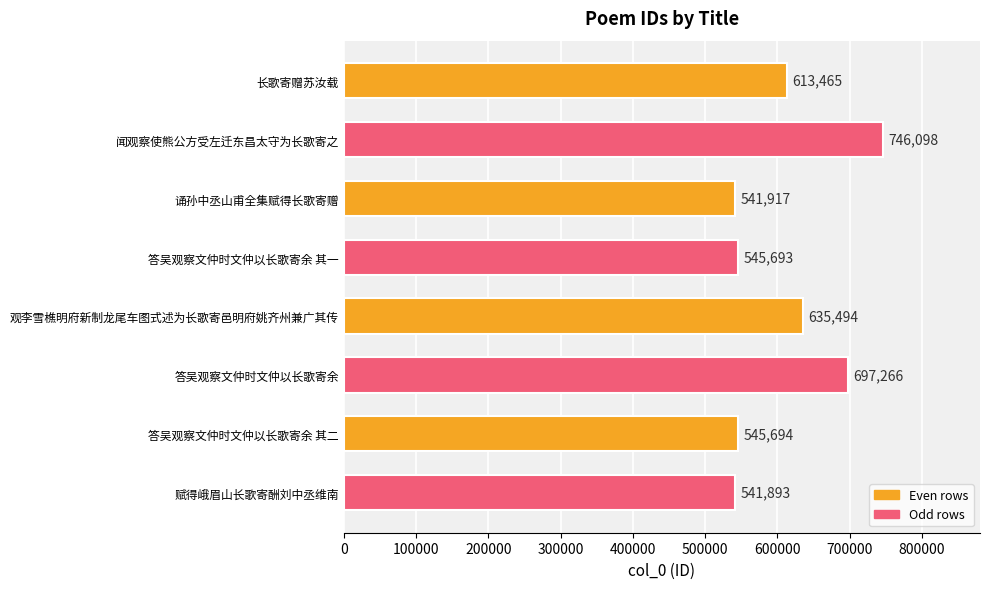

List the labels in order of value, smallest first.

赋得峨眉山长歌寄酬刘中丞维南, 诵孙中丞山甫全集赋得长歌寄赠, 答吴观察文仲时文仲以长歌寄余 其一, 答吴观察文仲时文仲以长歌寄余 其二, 长歌寄赠苏汝载, 观李雪樵明府新制龙尾车图式述为长歌寄邑明府姚齐州兼广其传, 答吴观察文仲时文仲以长歌寄余, 闻观察使熊公方受左迁东昌太守为长歌寄之